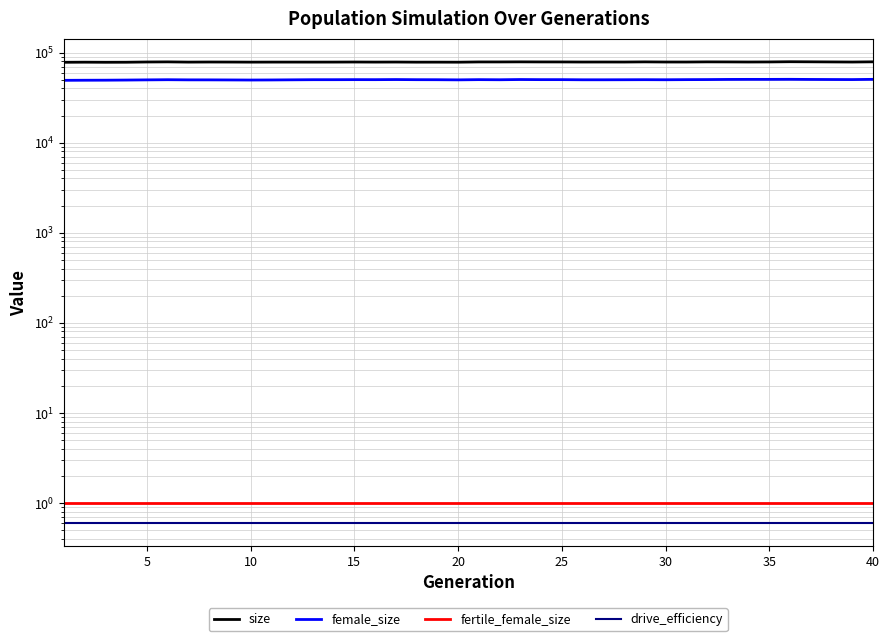

True or false: female_size has a value of 49341.0 at 10.

True